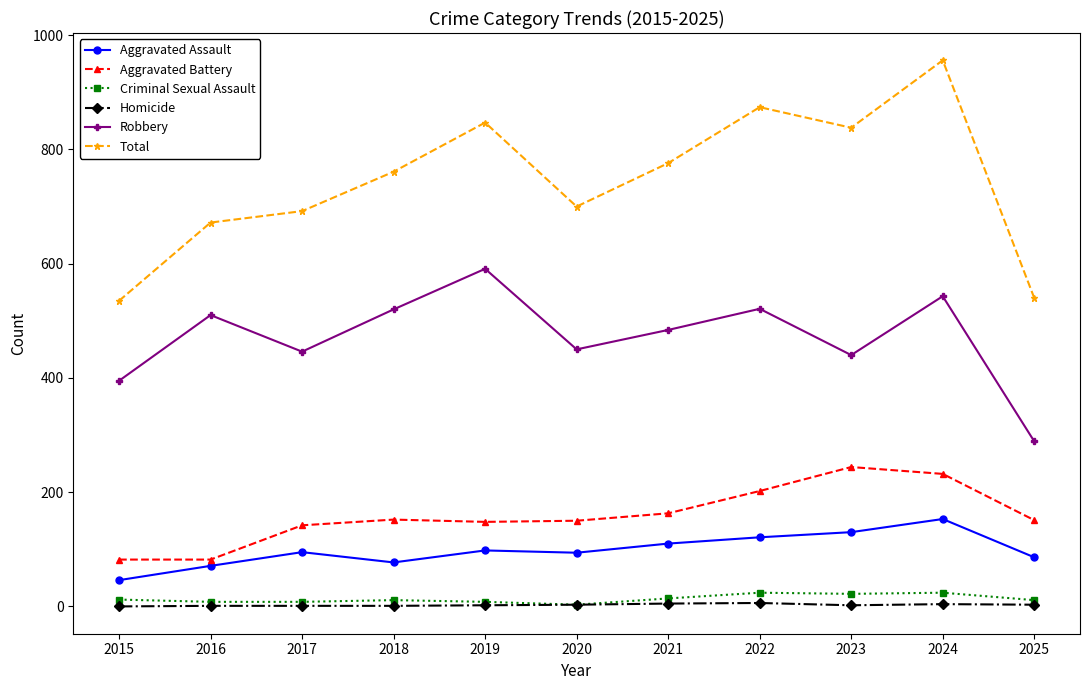

At which category is the sum across all series the highest?

2024